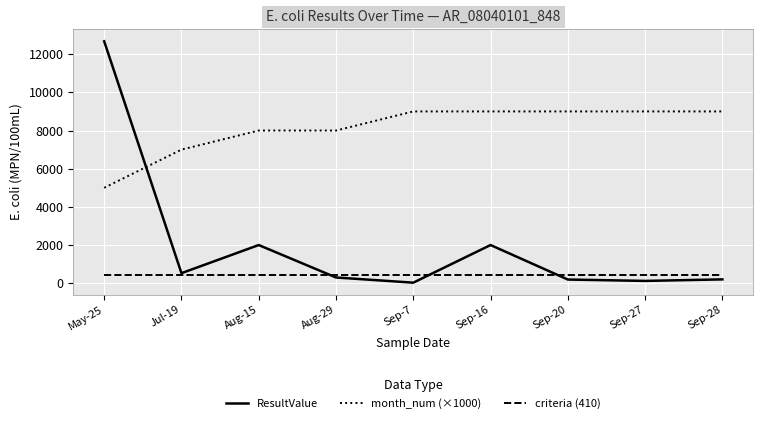

What position from the left is May-25?

1